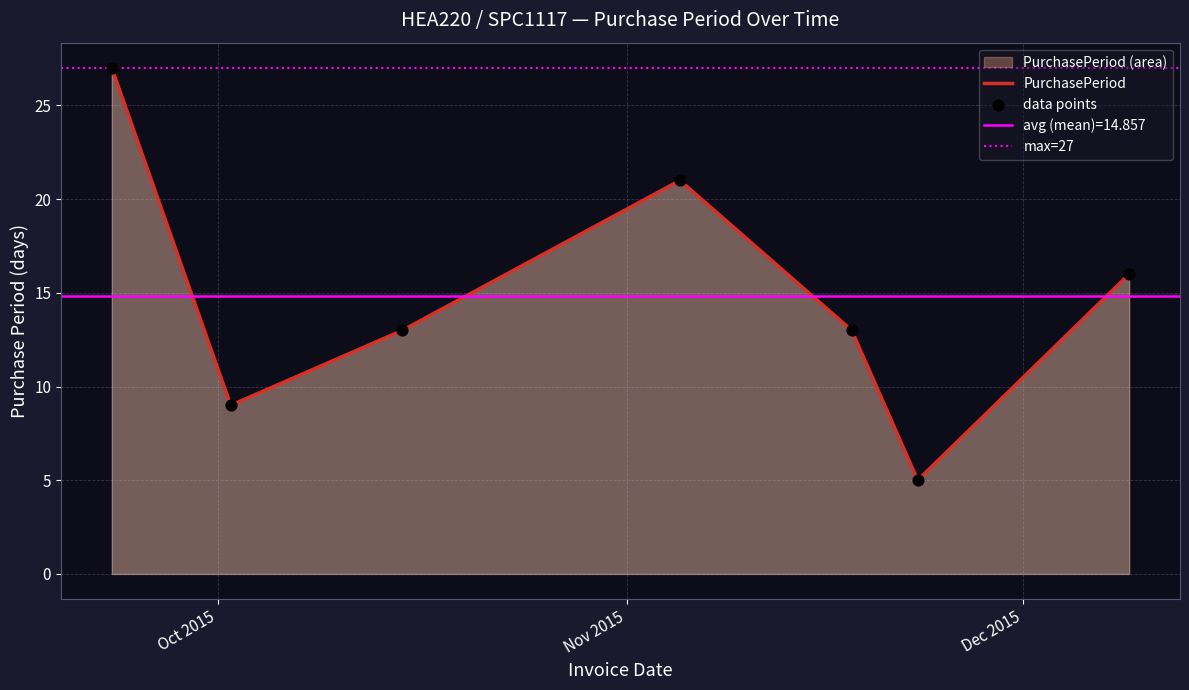

Approximately how many times larger is the value at 2015-11-18 compared to 2015-09-23?

0.5